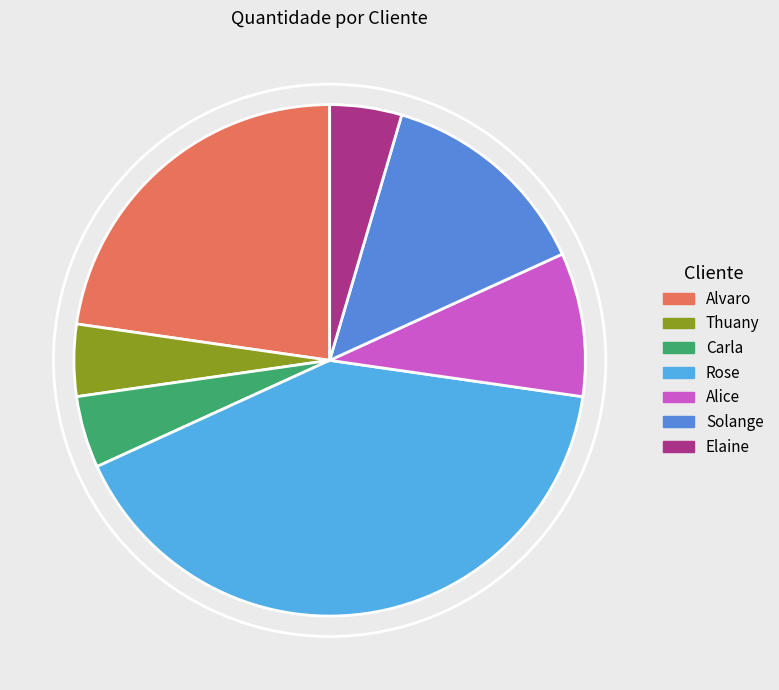

What is the largest slice in the pie chart?

Rose